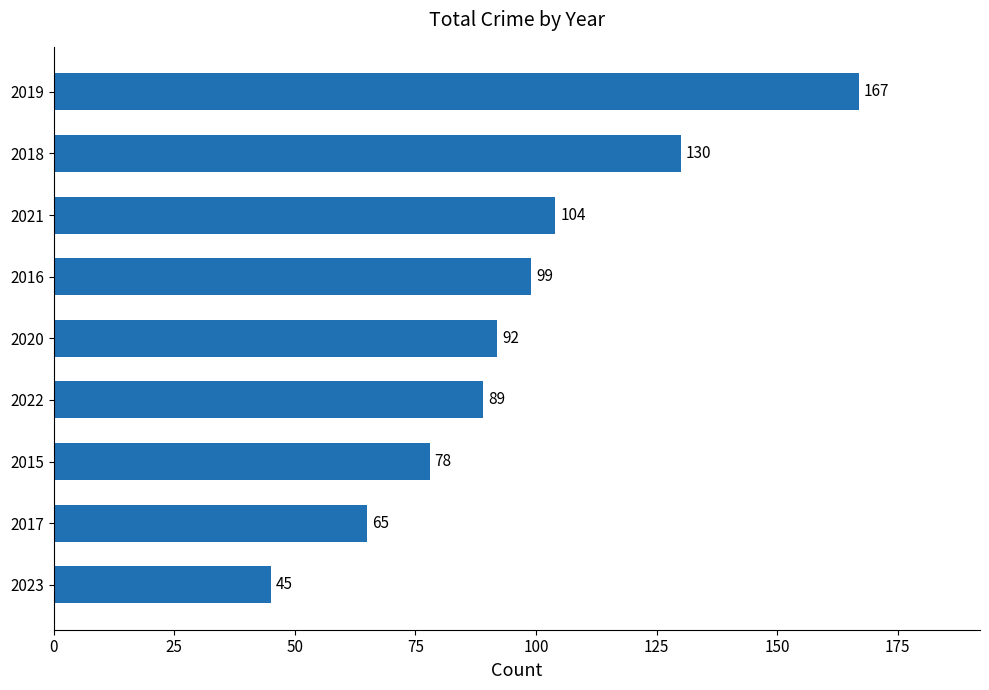

Rank the categories by value from lowest to highest.

2023, 2017, 2015, 2022, 2020, 2016, 2021, 2018, 2019